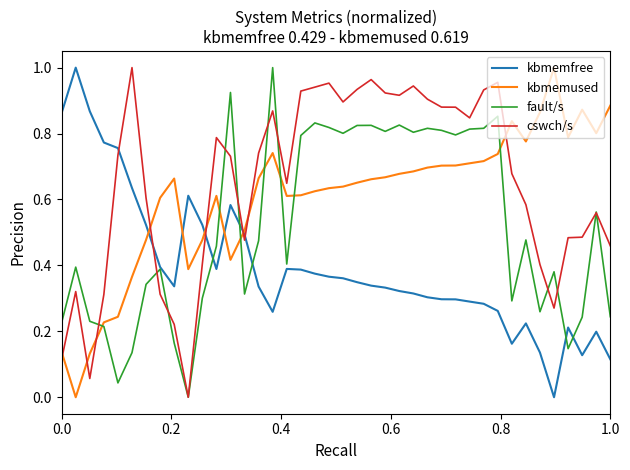

Rank the series by their average value, from lowest to highest.

kbmemfree, fault/s, kbmemused, cswch/s